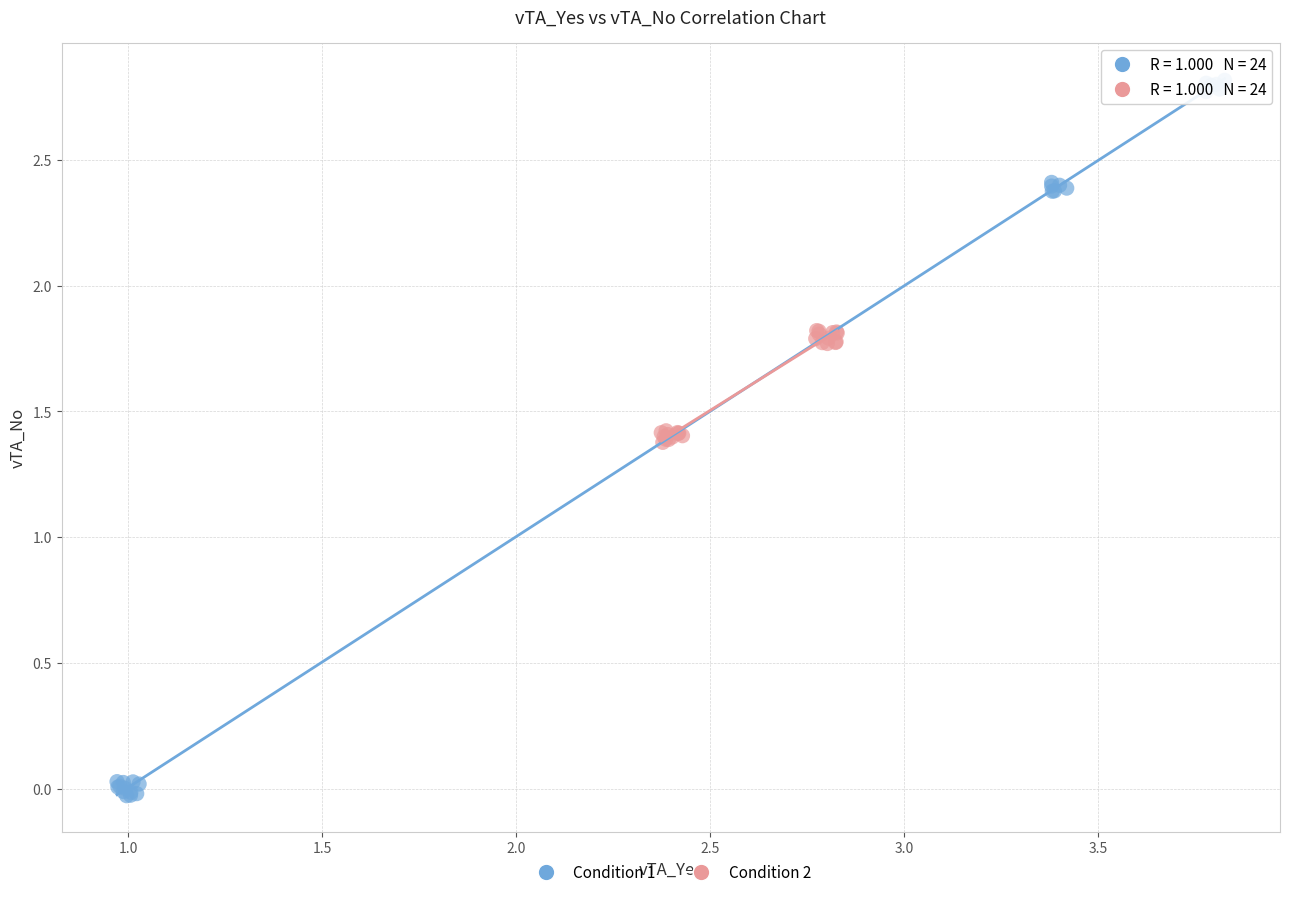

Which series has the largest Y range (max minus min)?

Condition 1